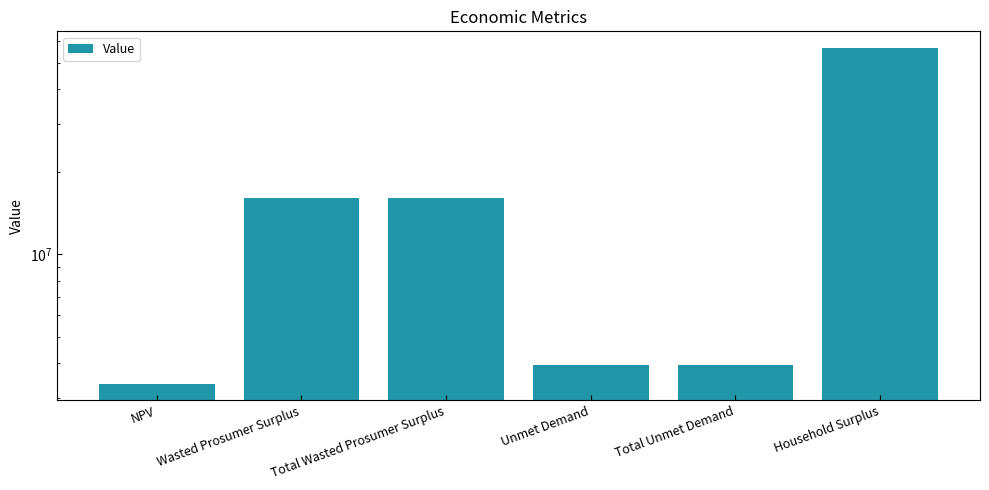

How many bars are there in total?

6